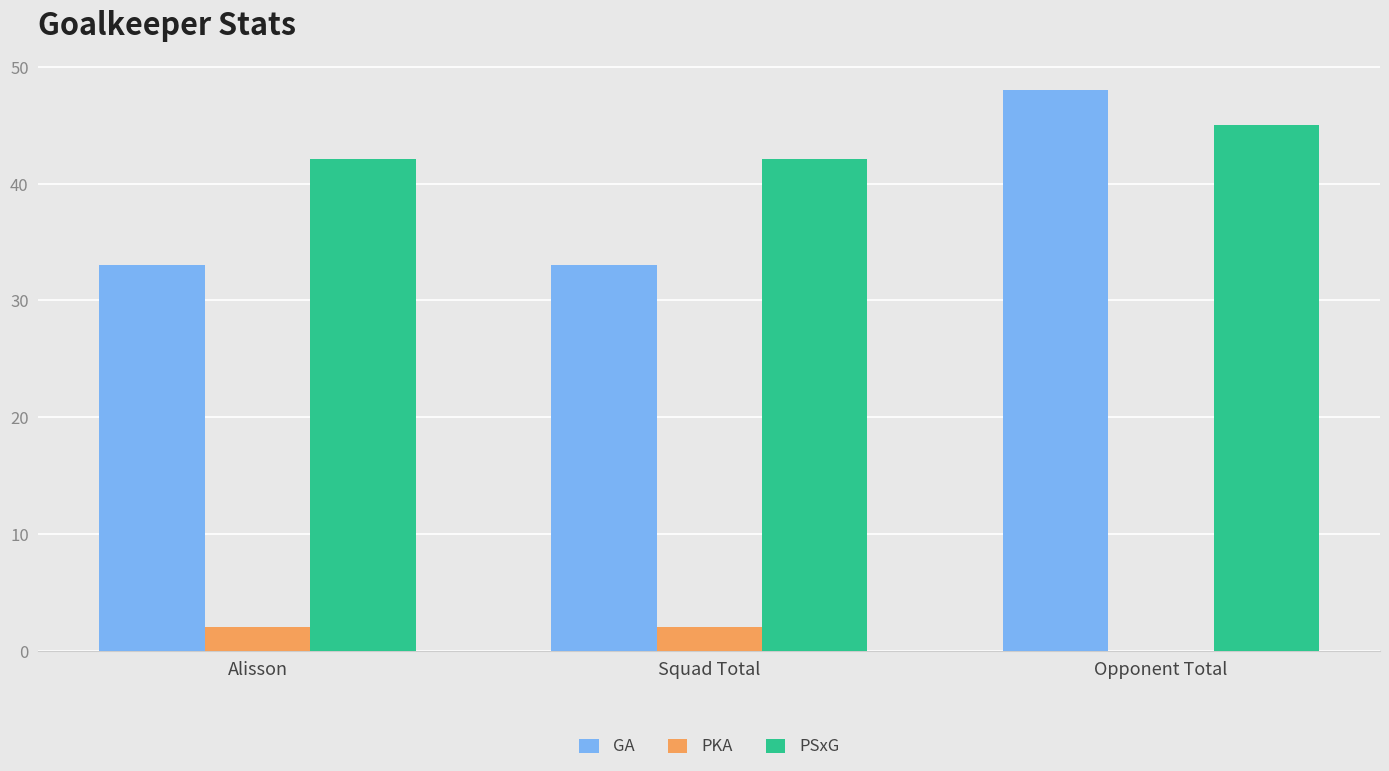

Which series has the widest spread of values?

GA